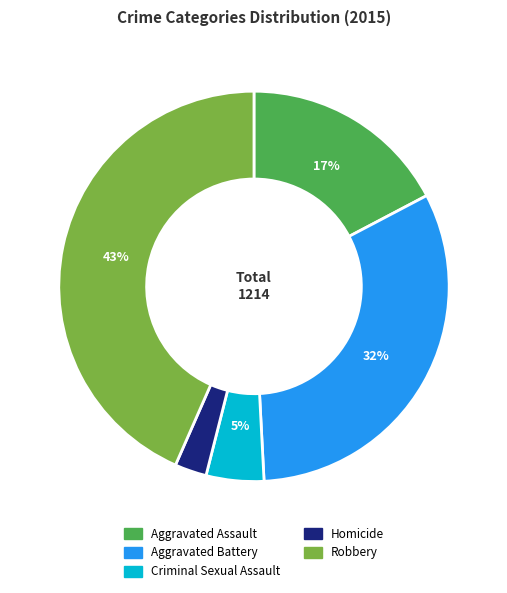

True or false: Criminal Sexual Assault accounts for 5% of the total.

True